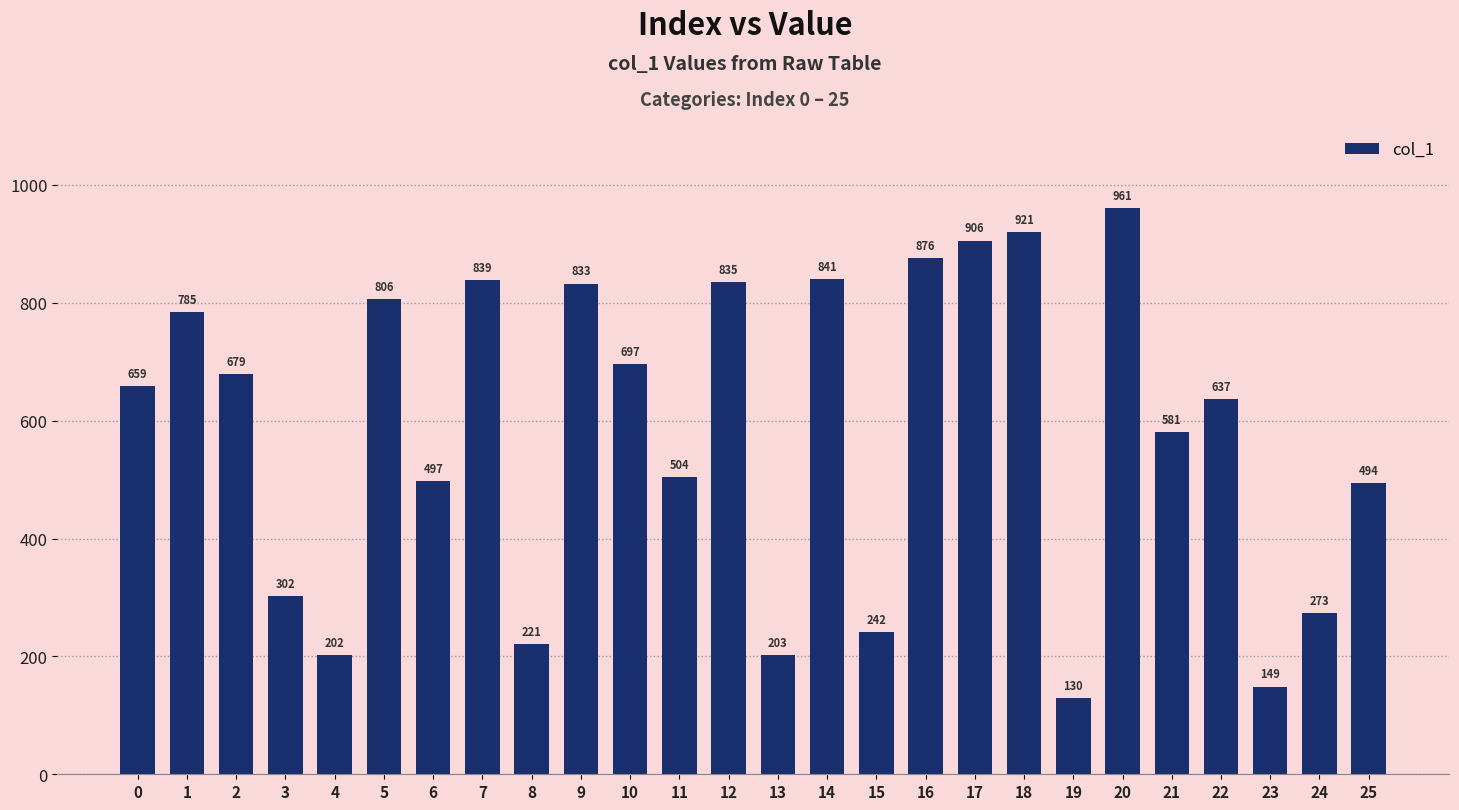

What is the change in value from 6 to 25?

-3